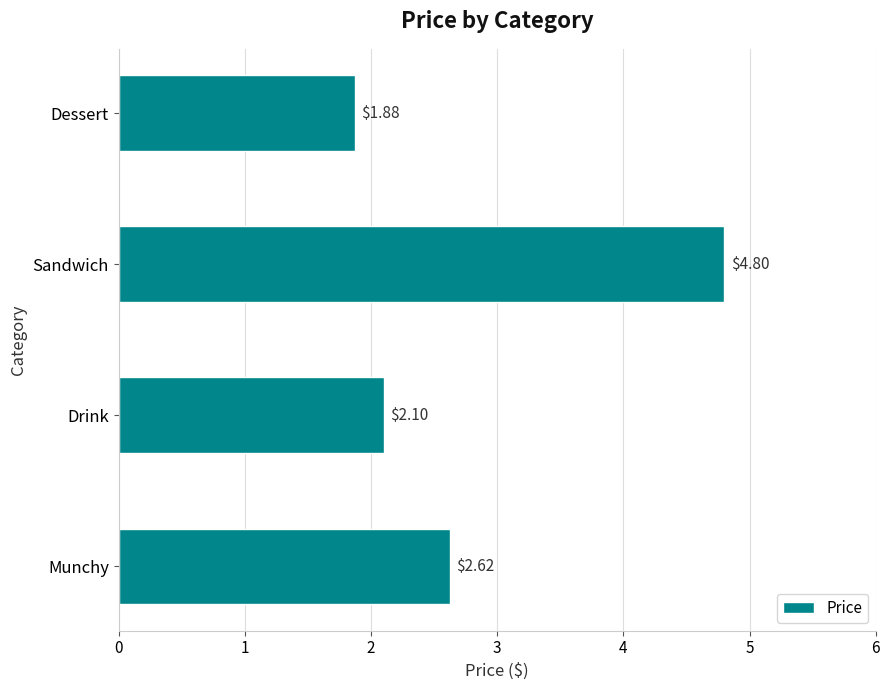

How many bars are there in total?

4